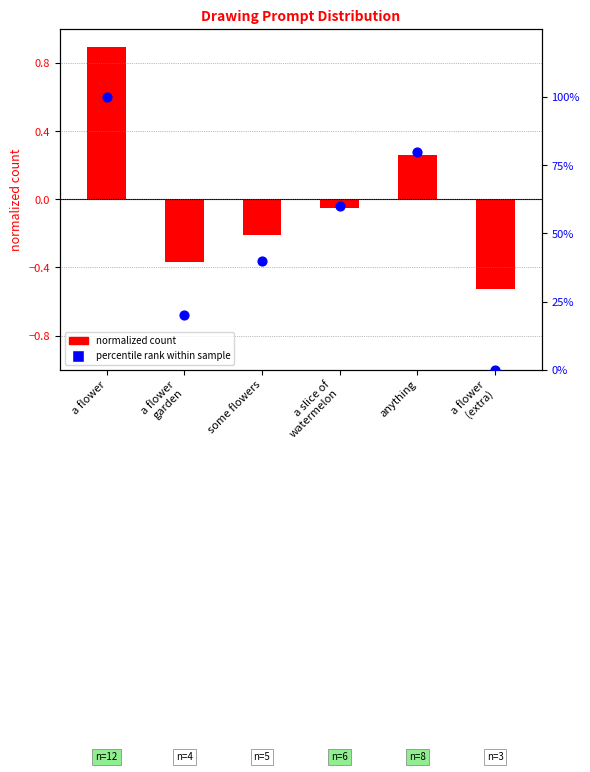

Is the value of percentile rank within sample at a flower
garden greater than the value of normalized count (log2-like) at anything?

Yes